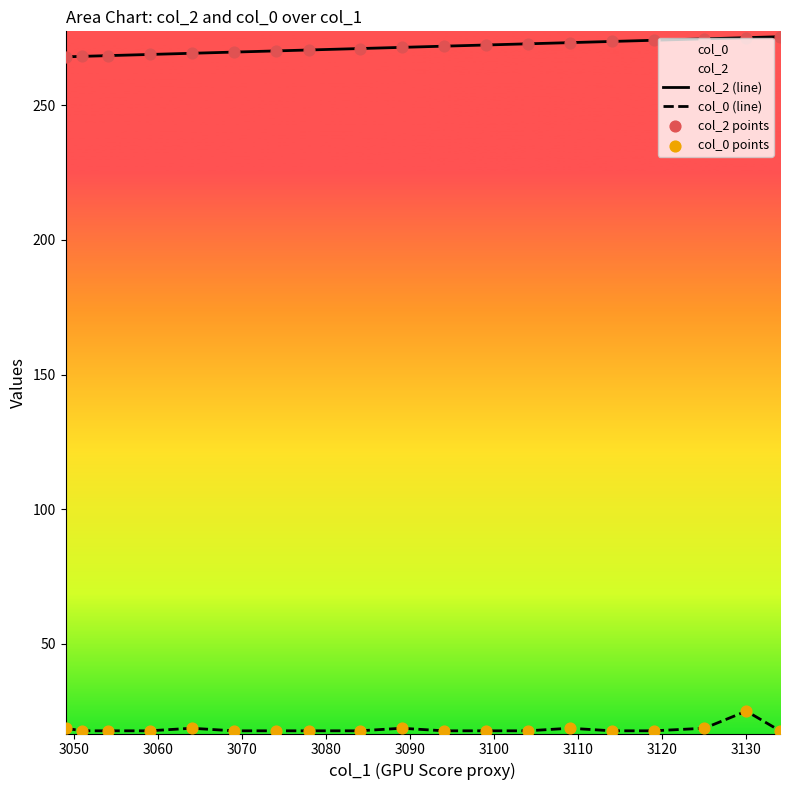

Which series has the largest Y range (max minus min)?

col_2 (line)